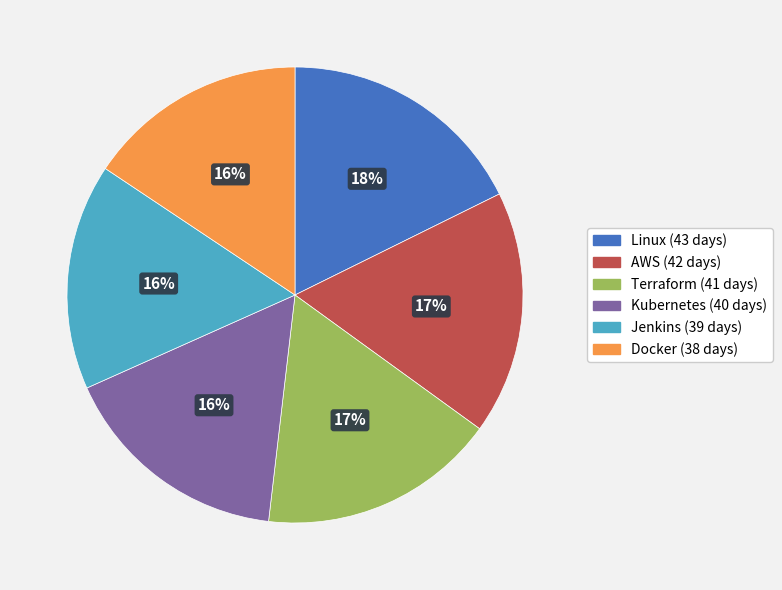

To the nearest percent, what is the average slice percentage?

17%